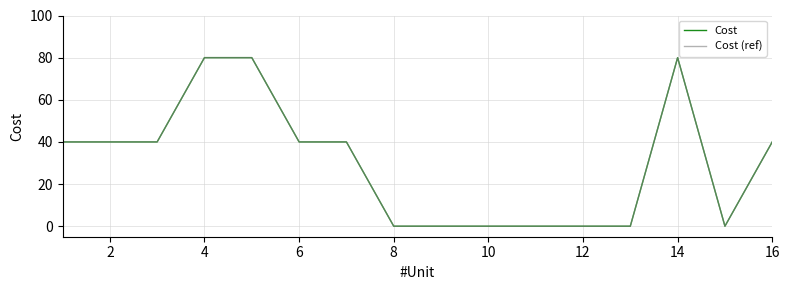

Does the chart have visible grid lines?

Yes